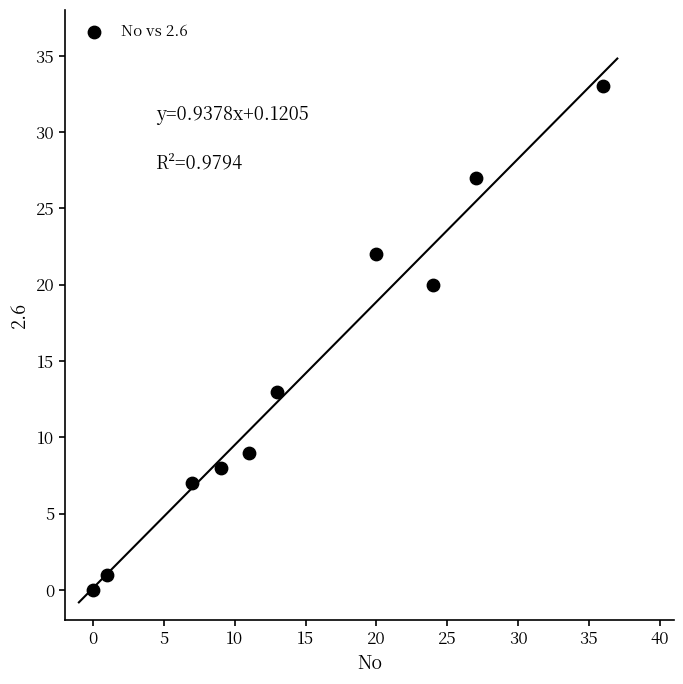

What is the range of X values (max minus min)?

36